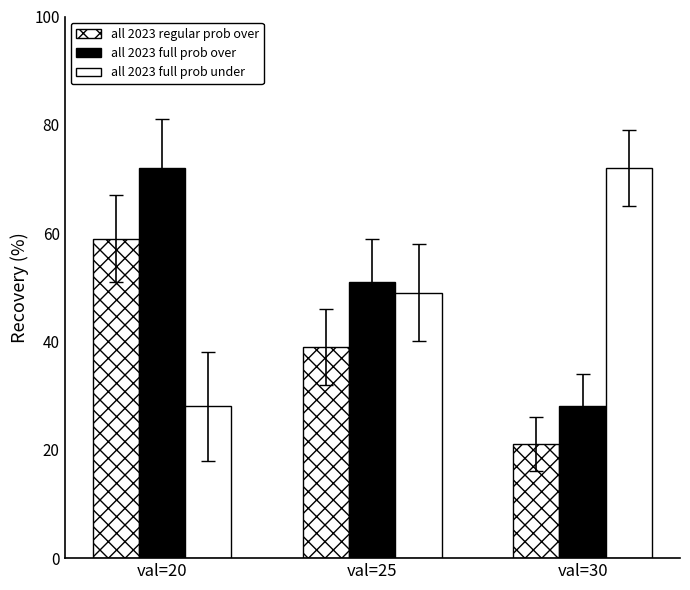

How many data points in all 2023 full prob under are less than 49?

1